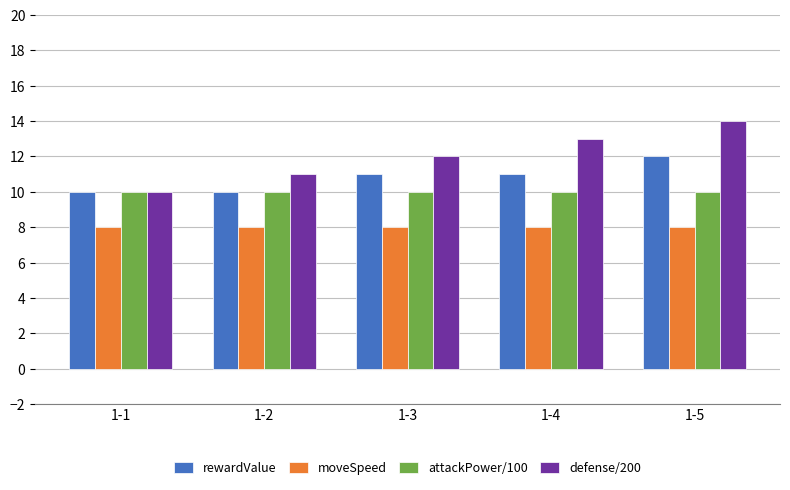

What is the total value across all series at 1-3?

41